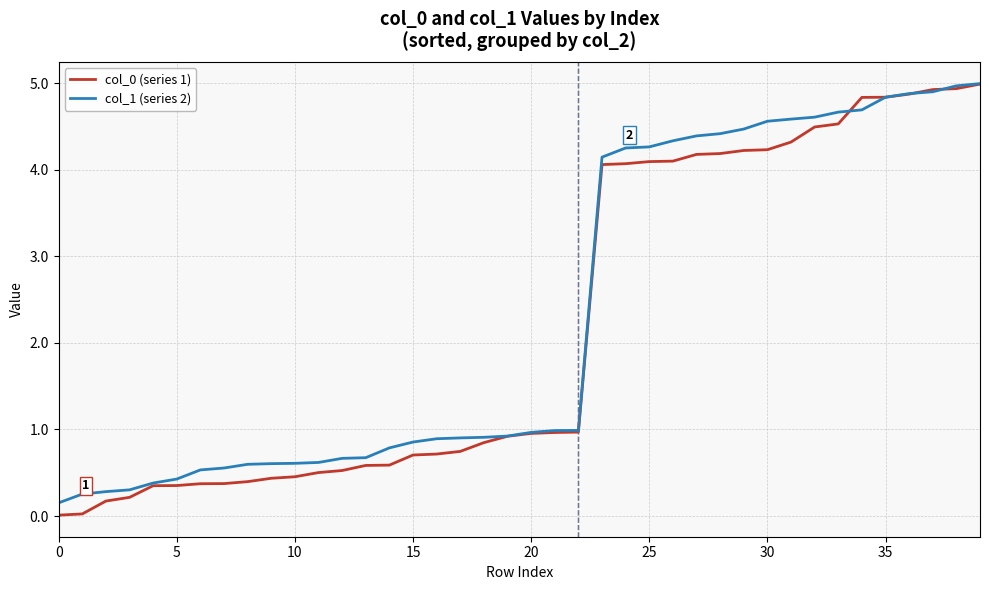

Count the number of categories in the chart.

40